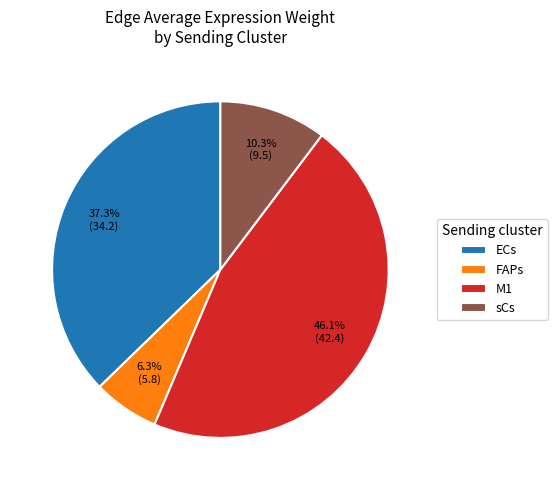

What is the smallest slice in the pie chart?

FAPs